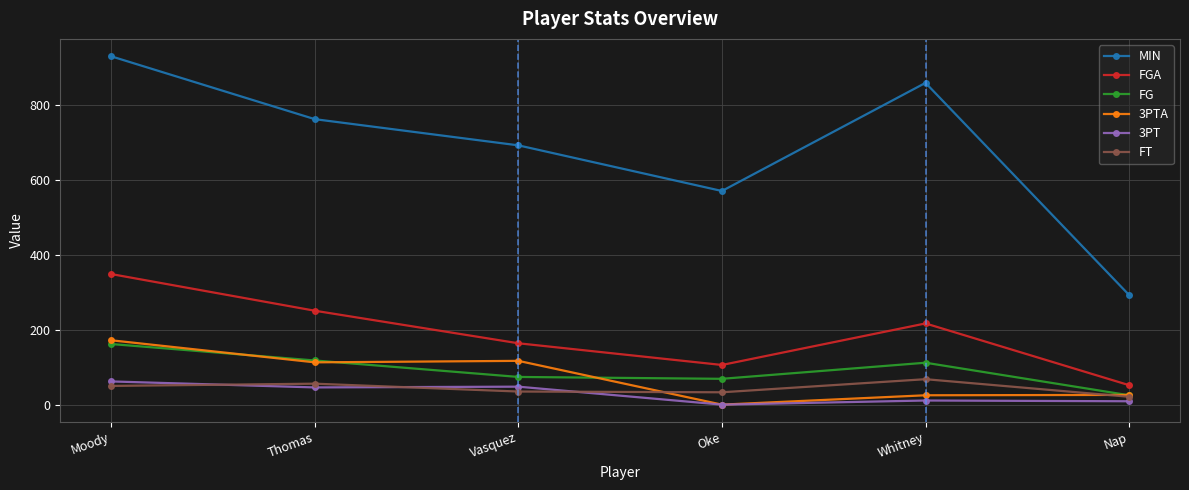

True or false: FGA has a value of 52 at Nap.

True